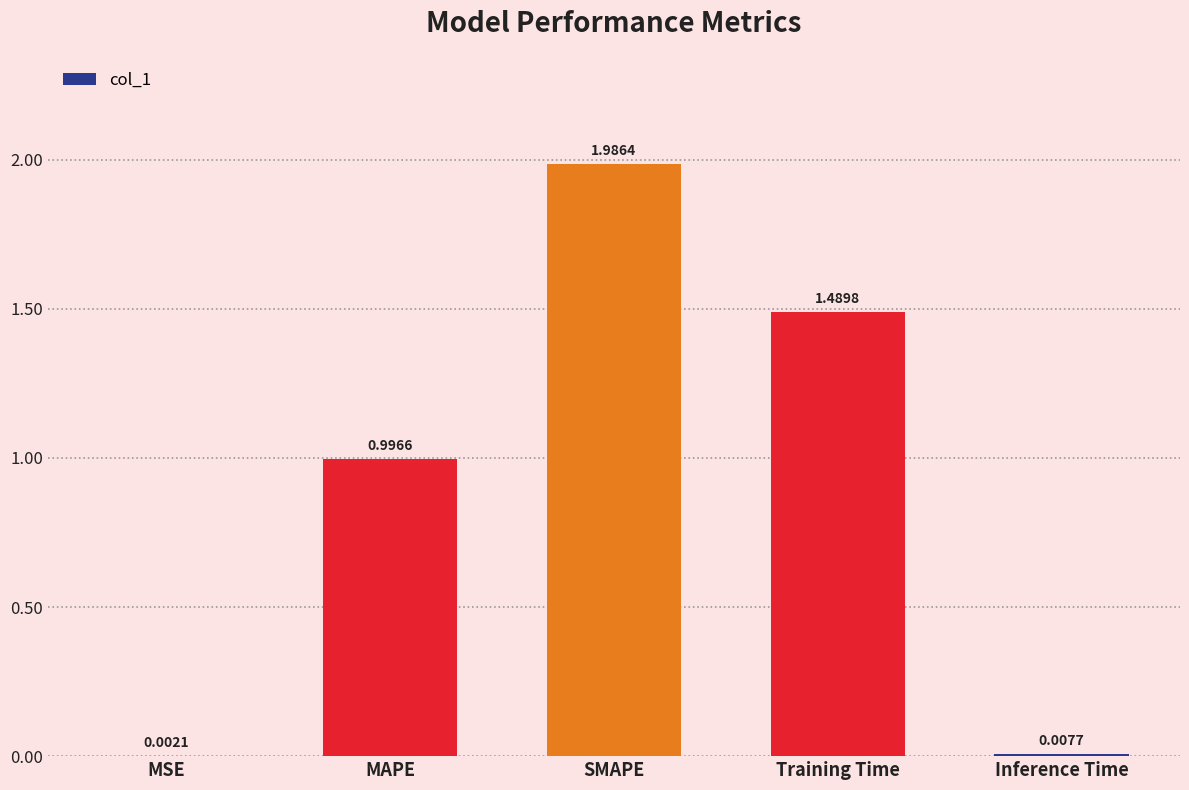

At which label is the value closest to 0?

MSE